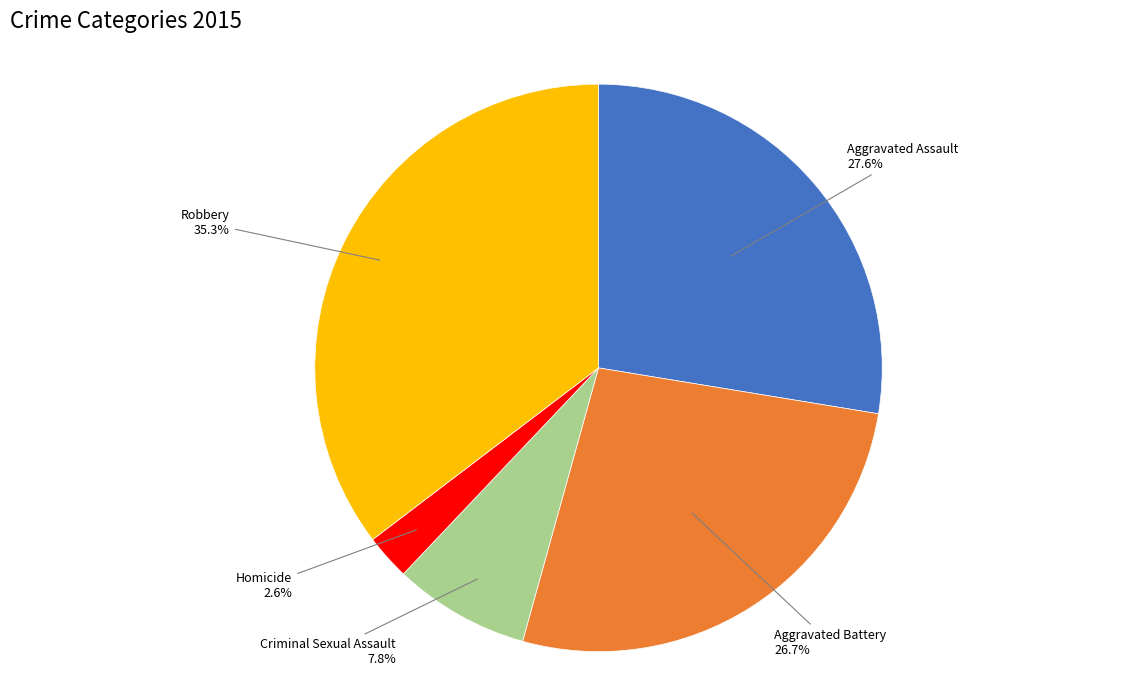

Count the number of slices in the pie.

5